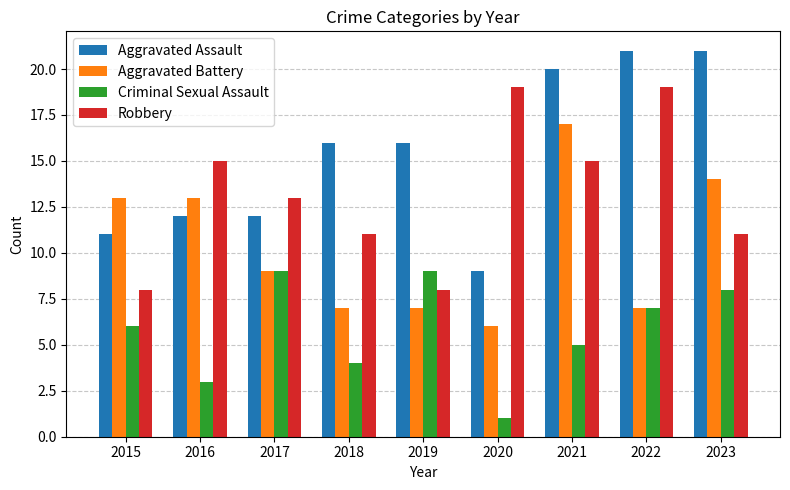

What are all the series names shown in the legend?

Aggravated Assault, Aggravated Battery, Criminal Sexual Assault, Robbery